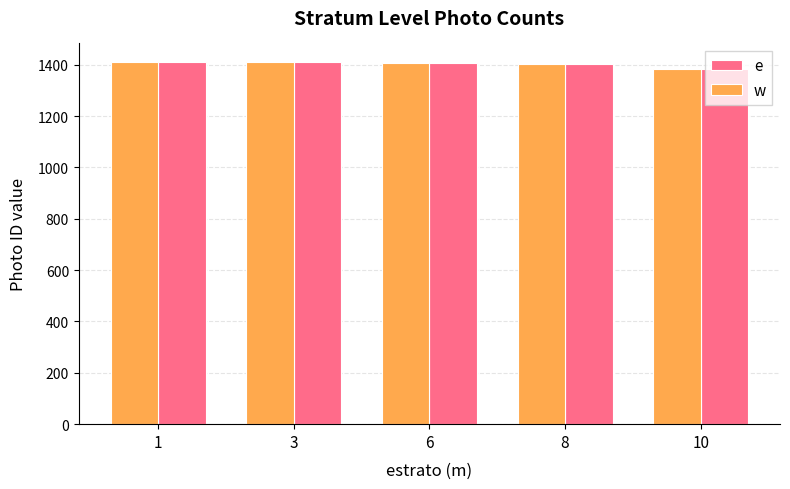

How many data points in e are less than 1407?

2